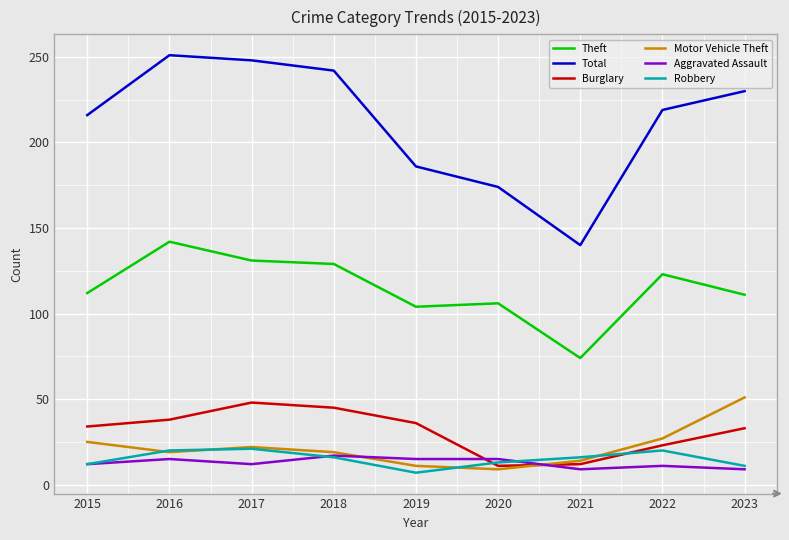

The value of Theft at 2019 is 61. True or false?

False